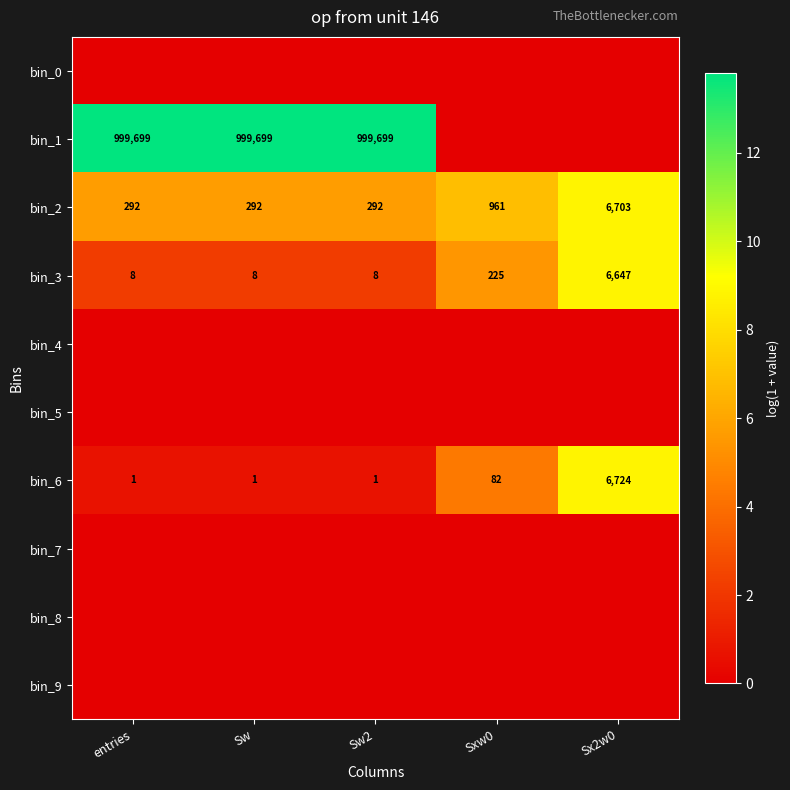

What is the difference between the second highest and minimum values in the bin_6 series?

81